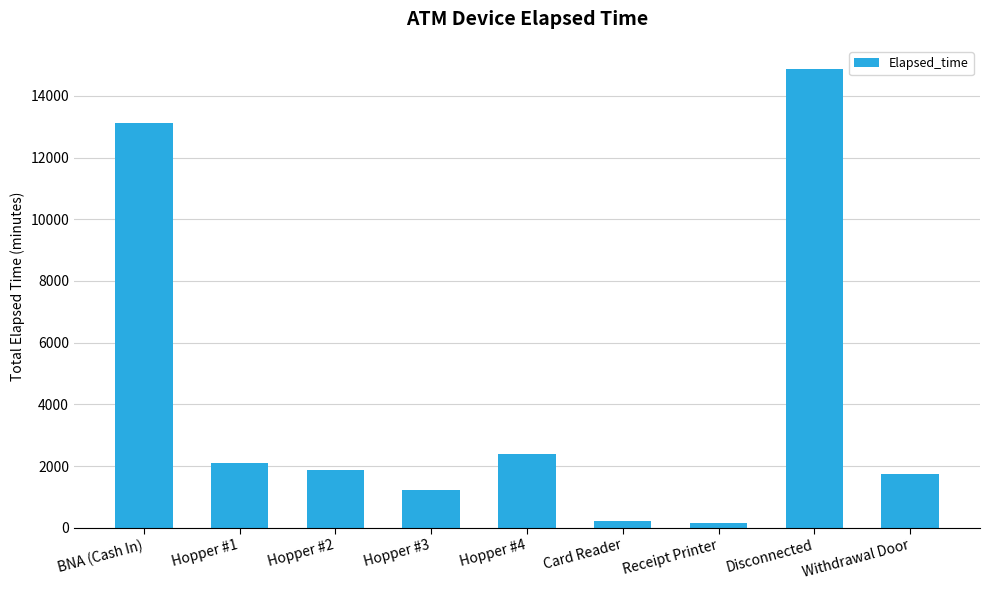

How many series are shown in this chart?

1